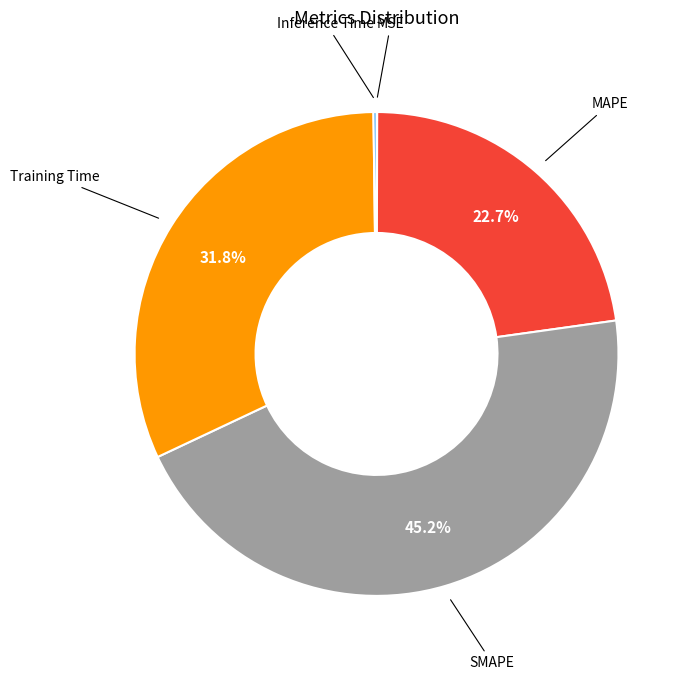

Is MAPE the majority of the pie?

No